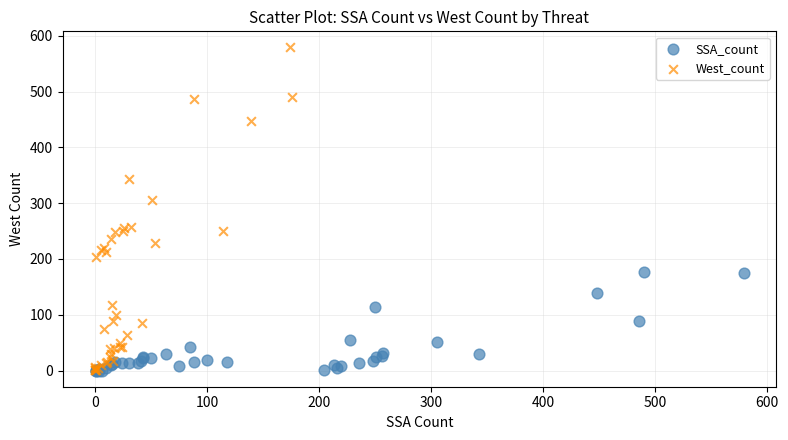

What are all the series names shown in the legend?

SSA_count, West_count